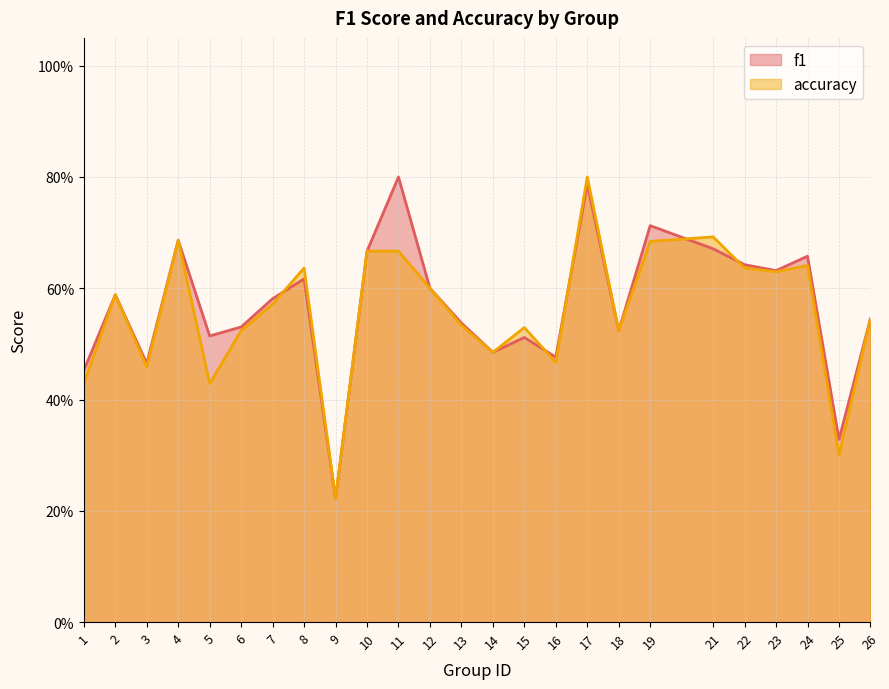

True or false: accuracy has a value of 0.5 at 16.

True